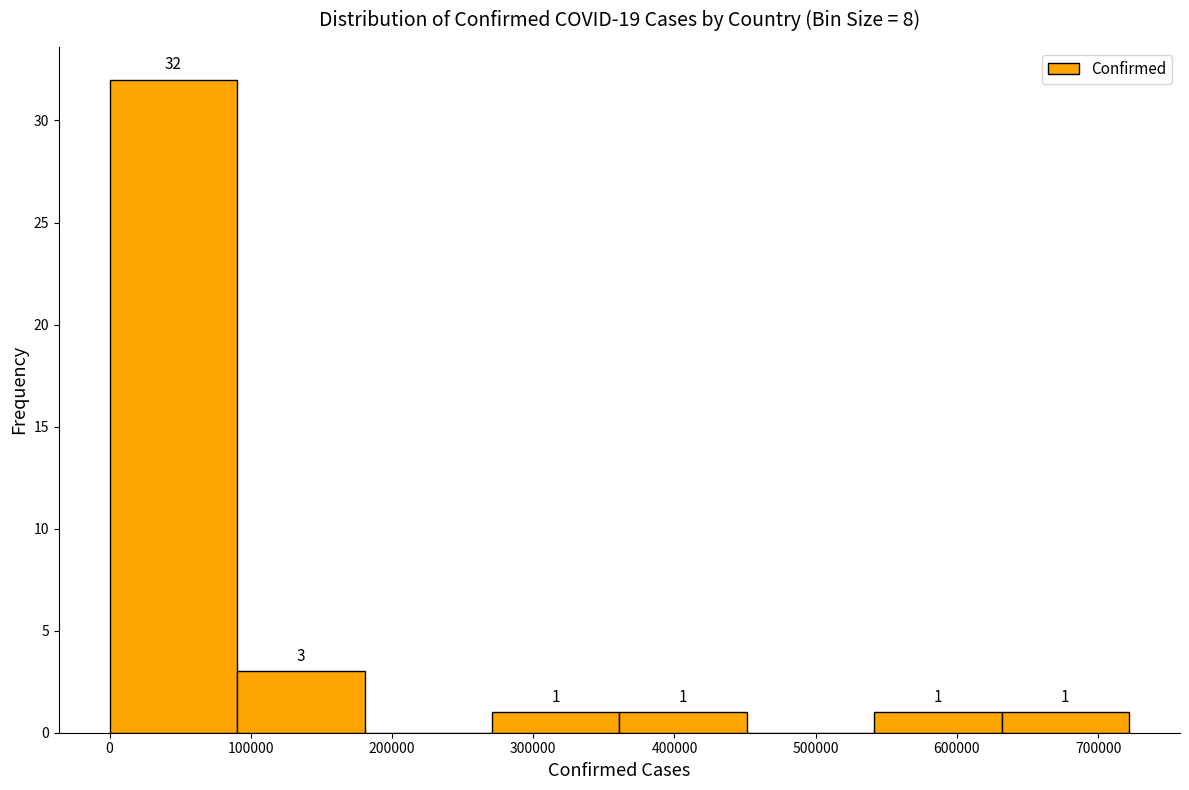

Over which range of the x-axis is the bar tallest?

0 to 90000